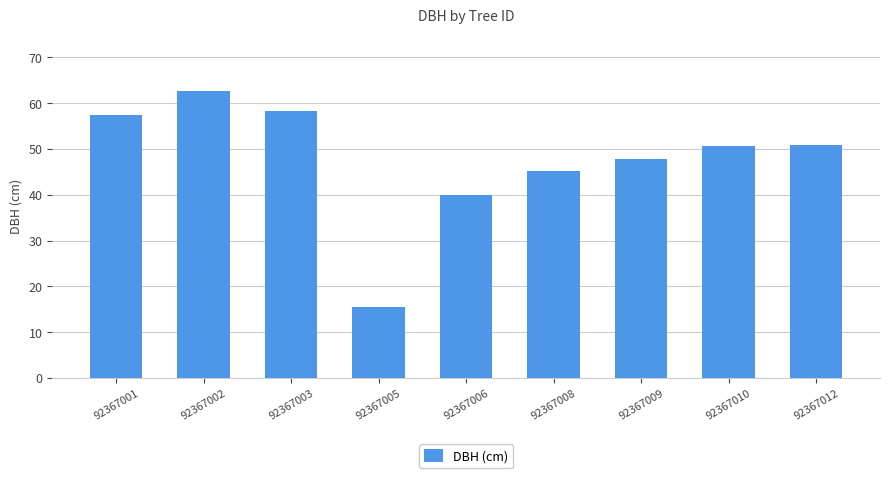

What is the change in value from 92367002 to 92367003?

-4.3